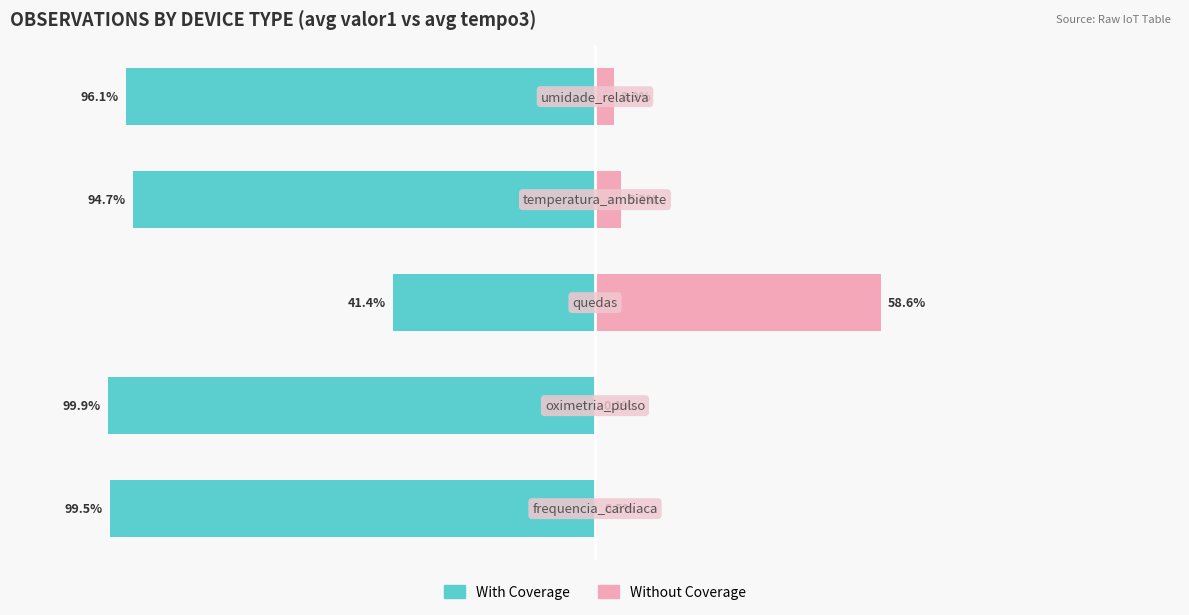

The value of With Coverage at 0 is -94.7. True or false?

True